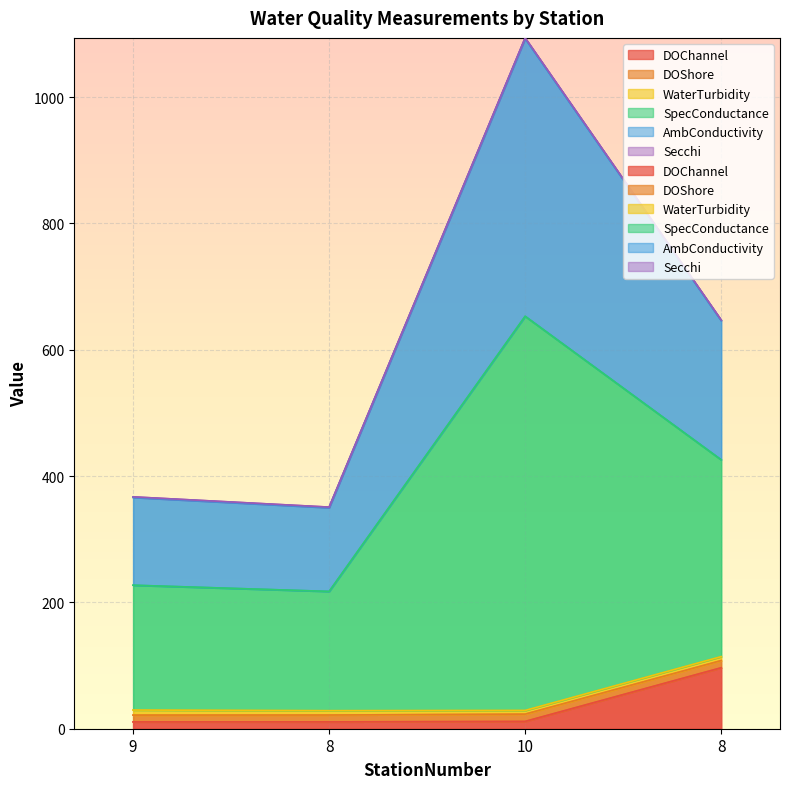

Which label corresponds to the smallest value in the chart?

9